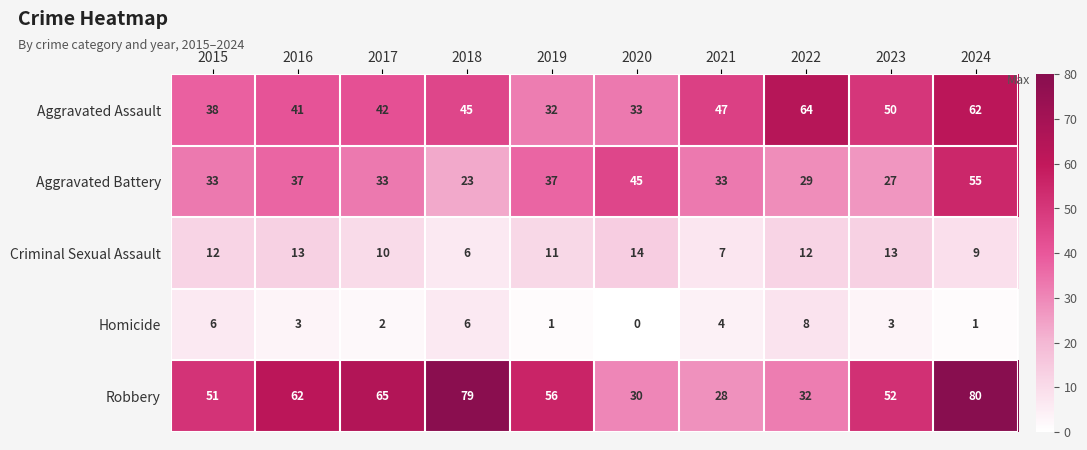

What is the sum of all Aggravated Assault values?

454